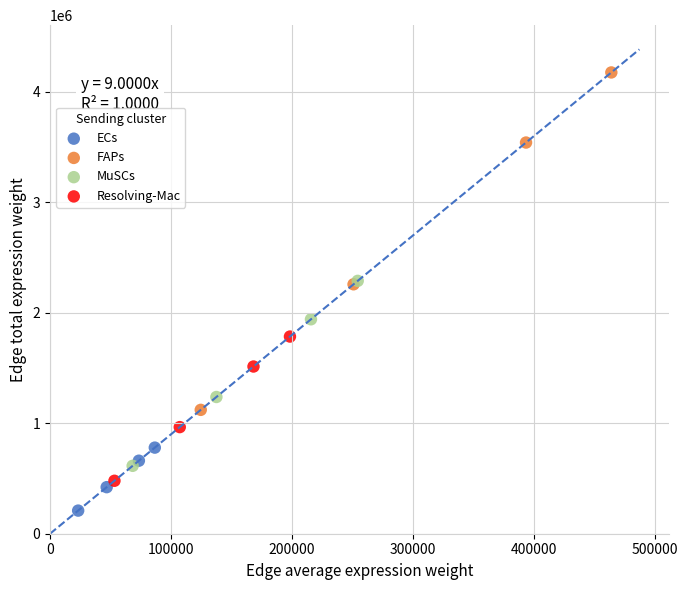

Which series contains the highest Y value?

FAPs